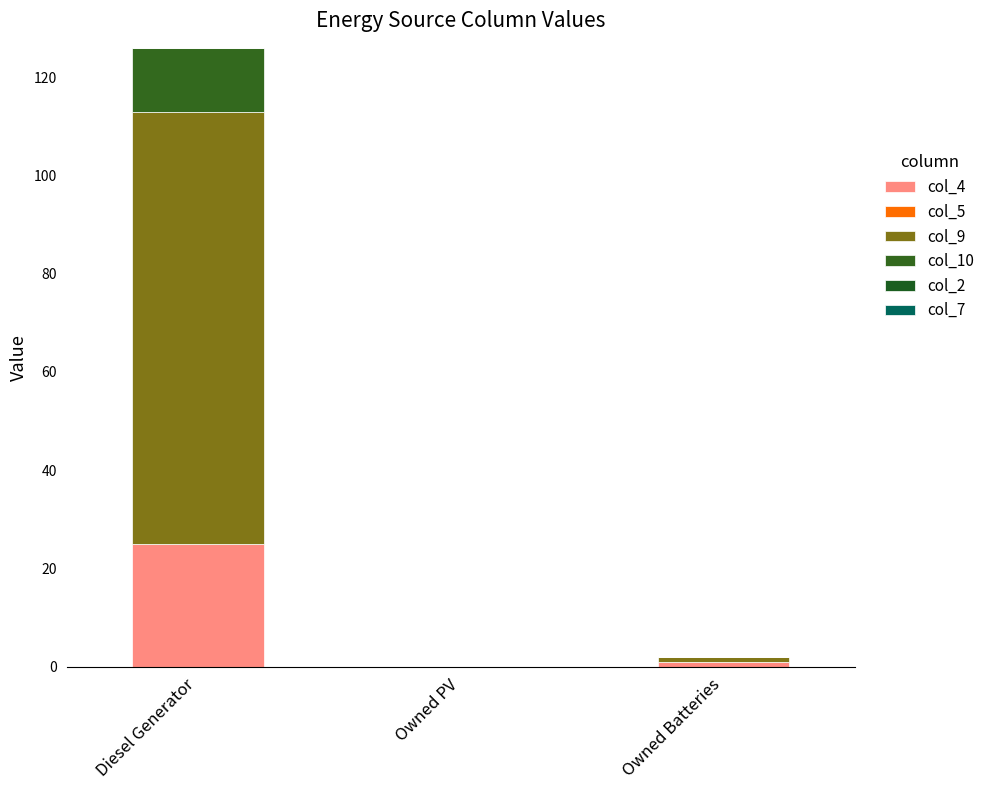

Are the bars horizontal?

No